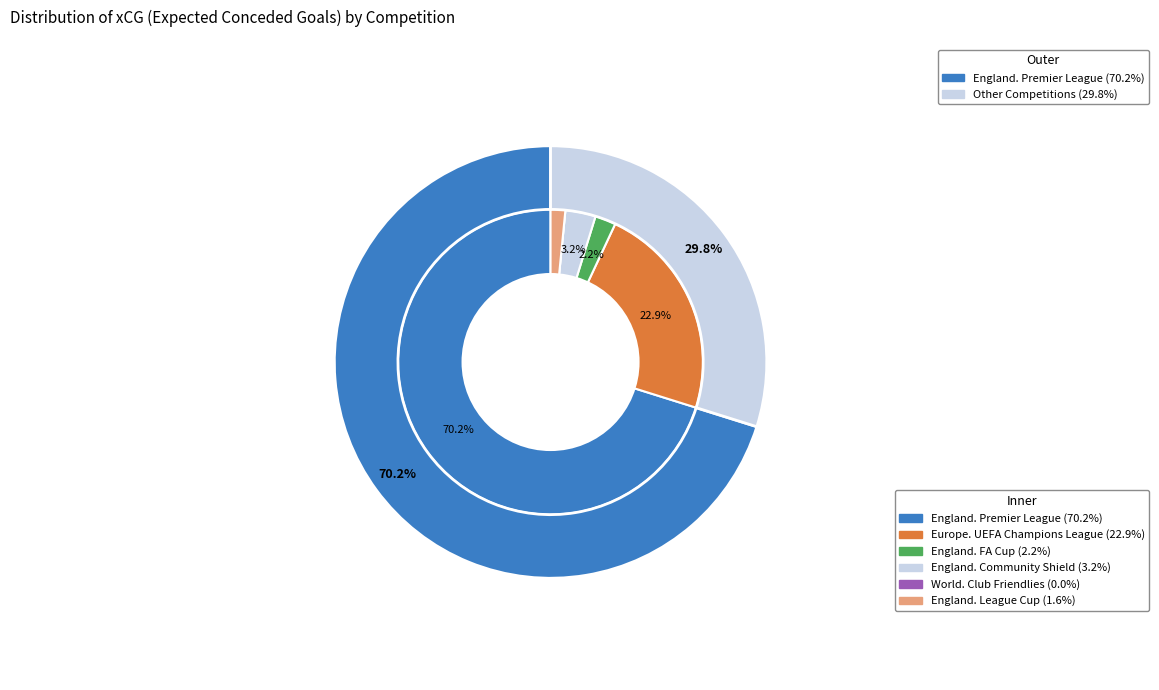

Does England. Premier League represent more than half of the total?

Yes